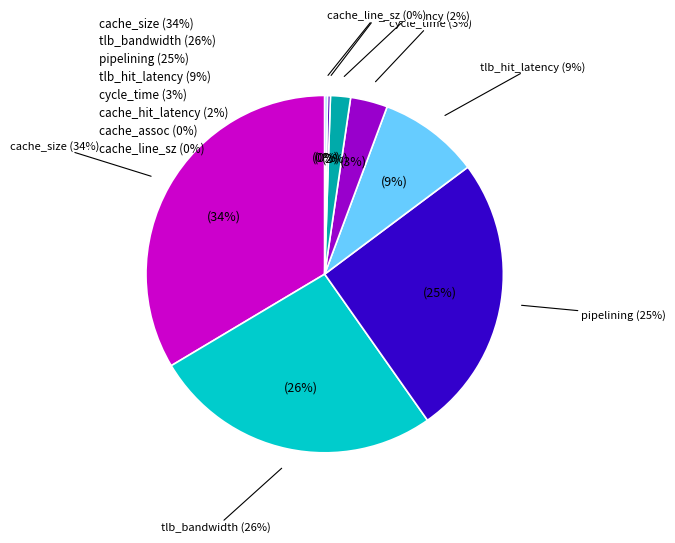

Is there a majority slice in this chart?

No